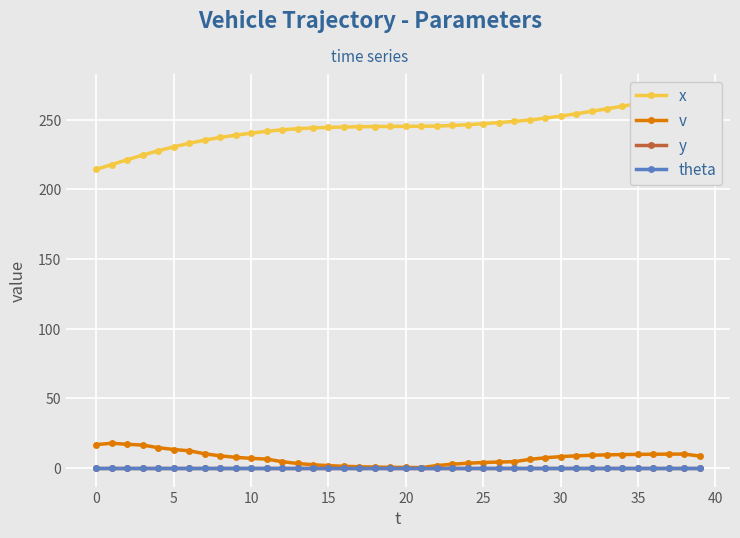

Which label corresponds to the largest value in the chart?

39